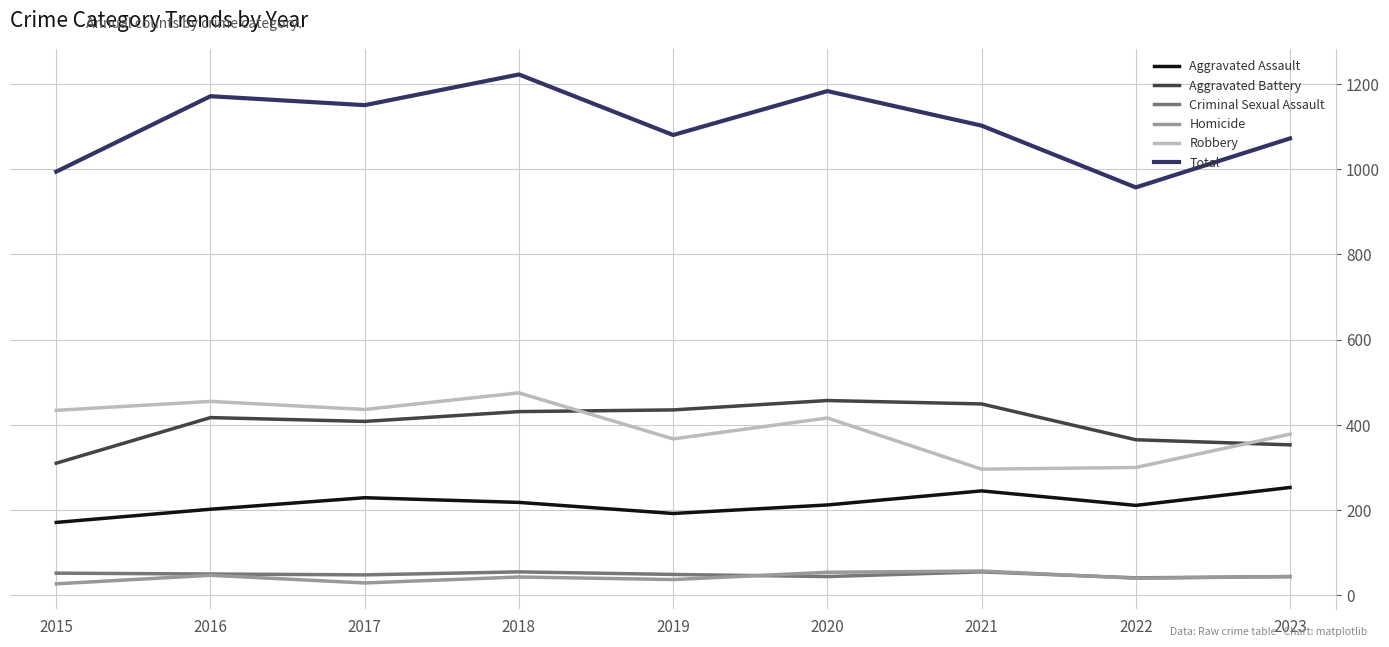

True or false: Homicide and Aggravated Battery intersect in this chart.

False